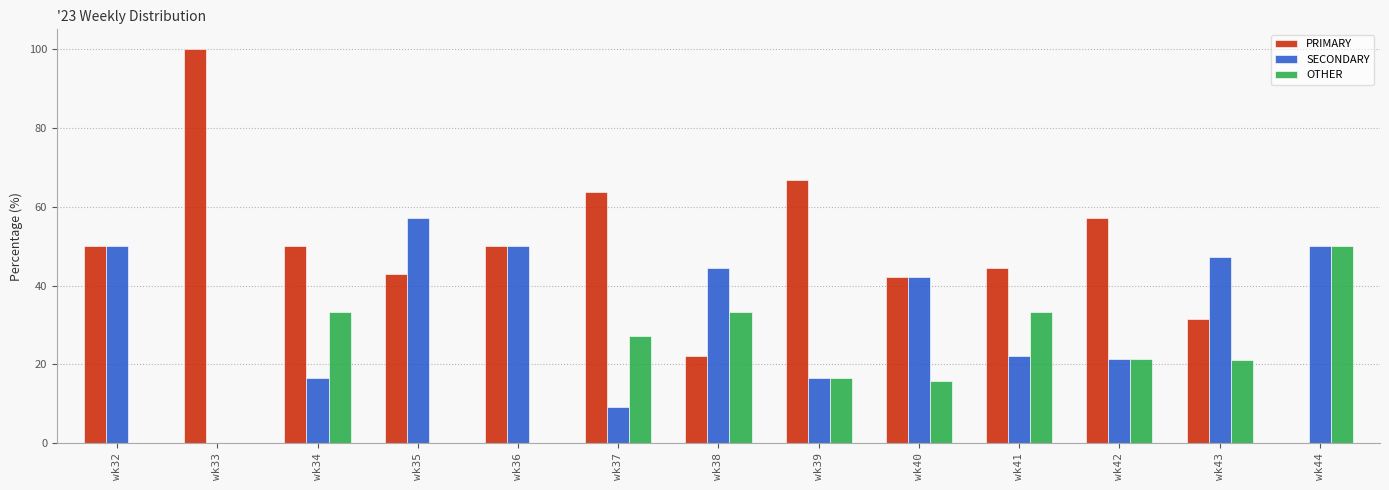

Are the bars horizontal?

No